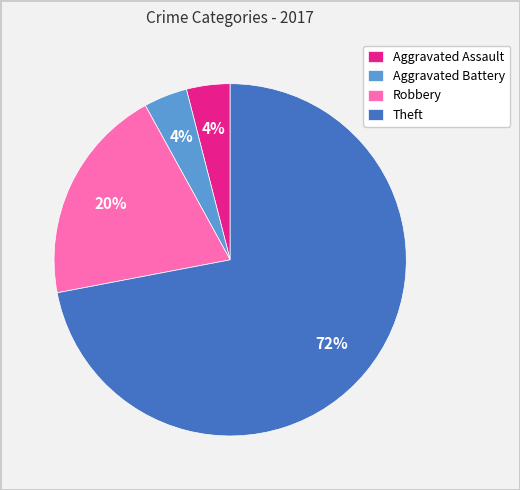

To the nearest percent, what is the difference between the largest and smallest slice percentages?

68%